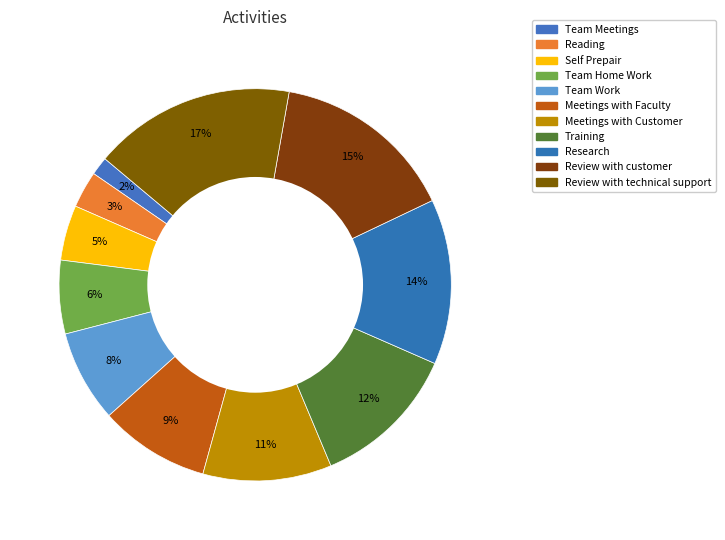

Count the number of slices in the pie.

11